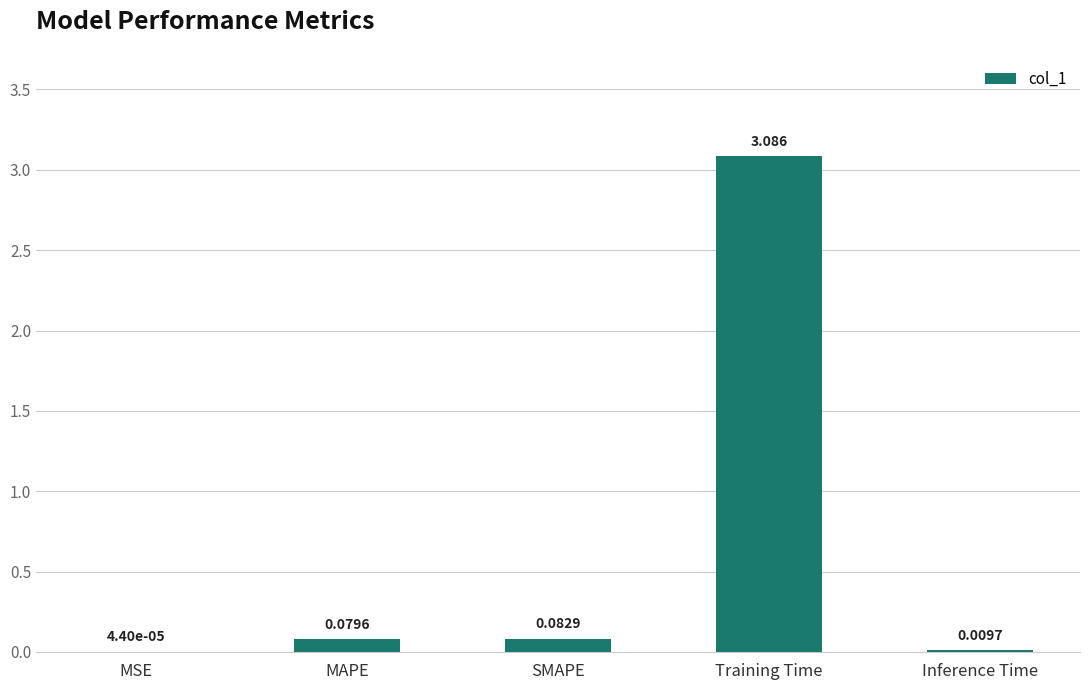

What is the sum of all values?

3.3